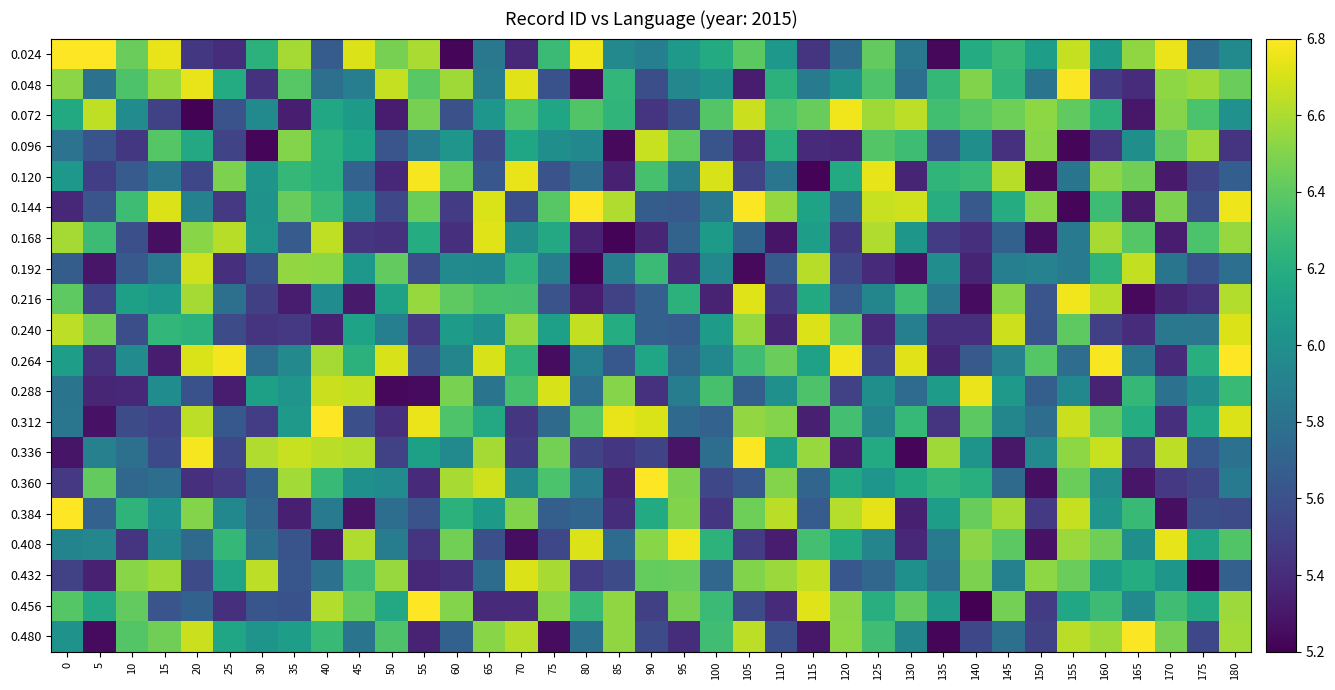

Reading left to right, what are all the values shown in this chart?

0.024: 0=6.8	5=6.8	10=6.4	15=6.7	20=5.5	25=5.4	30=6.2	35=6.6	40=5.7	45=6.7	50=6.5	55=6.6	60=5.2	65=5.8	70=5.4	75=6.3	80=6.8	85=6.0	90=5.9	95=6.1	100=6.2	105=6.4	110=6.1	115=5.4	120=5.8	125=6.4	130=5.8	135=5.2	140=6.2	145=6.3	150=6.1	155=6.7	160=6.1	165=6.5	170=6.8	175=5.8	180=6.0
0.048: 0=6.5	5=5.8	10=6.4	15=6.6	20=6.7	25=6.2	30=5.4	35=6.4	40=5.8	45=5.9	50=6.7	55=6.4	60=6.6	65=5.9	70=6.7	75=5.6	80=5.2	85=6.3	90=5.6	95=5.9	100=6.0	105=5.3	110=6.2	115=5.9	120=6.0	125=6.4	130=5.8	135=6.3	140=6.5	145=6.3	150=5.8	155=6.8	160=5.5	165=5.4	170=6.5	175=6.6	180=6.4
0.072: 0=6.2	5=6.6	10=6.0	15=5.5	20=5.2	25=5.6	30=6.0	35=5.3	40=6.2	45=6.1	50=5.3	55=6.5	60=5.6	65=6.0	70=6.3	75=6.1	80=6.4	85=6.2	90=5.4	95=5.6	100=6.4	105=6.7	110=6.3	115=6.4	120=6.8	125=6.6	130=6.6	135=6.3	140=6.4	145=6.4	150=6.5	155=6.4	160=6.2	165=5.3	170=6.5	175=6.3	180=6.0
0.096: 0=5.8	5=5.6	10=5.5	15=6.4	20=6.2	25=5.5	30=5.2	35=6.5	40=6.2	45=6.1	50=5.6	55=5.9	60=6.0	65=5.6	70=6.1	75=6.0	80=5.9	85=5.2	90=6.7	95=6.4	100=5.6	105=5.4	110=6.2	115=5.4	120=5.4	125=6.4	130=6.3	135=5.6	140=6.0	145=5.4	150=6.5	155=5.2	160=5.4	165=6.0	170=6.4	175=6.6	180=5.4
0.120: 0=6.1	5=5.5	10=5.7	15=5.8	20=5.5	25=6.5	30=6.0	35=6.3	40=6.2	45=5.7	50=5.4	55=6.8	60=6.4	65=5.6	70=6.7	75=5.6	80=5.8	85=5.3	90=6.3	95=5.9	100=6.7	105=5.5	110=5.8	115=5.2	120=6.2	125=6.7	130=5.4	135=6.2	140=6.3	145=6.6	150=5.2	155=5.8	160=6.5	165=6.5	170=5.3	175=5.5	180=5.7
0.144: 0=5.4	5=5.6	10=6.3	15=6.7	20=5.9	25=5.5	30=6.0	35=6.4	40=6.3	45=5.9	50=5.5	55=6.4	60=5.5	65=6.7	70=5.6	75=6.4	80=6.8	85=6.6	90=5.7	95=5.6	100=5.8	105=6.8	110=6.5	115=6.1	120=5.8	125=6.7	130=6.7	135=6.2	140=5.6	145=6.2	150=6.5	155=5.2	160=6.3	165=5.3	170=6.5	175=5.6	180=6.8
0.168: 0=6.6	5=6.3	10=5.6	15=5.3	20=6.5	25=6.6	30=6.0	35=5.7	40=6.6	45=5.4	50=5.4	55=6.2	60=5.4	65=6.7	70=6.0	75=6.2	80=5.4	85=5.2	90=5.4	95=5.7	100=6.1	105=5.7	110=5.3	115=6.1	120=5.5	125=6.6	130=6.0	135=5.5	140=5.4	145=5.7	150=5.3	155=5.9	160=6.6	165=6.4	170=5.3	175=6.3	180=6.6
0.192: 0=5.7	5=5.3	10=5.6	15=5.8	20=6.7	25=5.4	30=5.6	35=6.5	40=6.5	45=6.1	50=6.4	55=5.6	60=6.0	65=5.9	70=6.3	75=5.9	80=5.2	85=5.9	90=6.3	95=5.4	100=5.9	105=5.2	110=5.7	115=6.6	120=5.5	125=5.4	130=5.3	135=6.0	140=5.4	145=5.9	150=5.9	155=5.9	160=6.2	165=6.7	170=5.8	175=5.6	180=5.8
0.216: 0=6.4	5=5.5	10=6.1	15=6.1	20=6.6	25=5.8	30=5.5	35=5.3	40=6.0	45=5.3	50=6.1	55=6.6	60=6.4	65=6.3	70=6.3	75=5.6	80=5.3	85=5.5	90=5.7	95=6.2	100=5.4	105=6.7	110=5.5	115=6.2	120=5.7	125=5.9	130=6.3	135=5.8	140=5.3	145=6.5	150=5.6	155=6.8	160=6.6	165=5.2	170=5.4	175=5.4	180=6.6
0.240: 0=6.6	5=6.5	10=5.6	15=6.3	20=6.2	25=5.6	30=5.4	35=5.5	40=5.3	45=6.1	50=5.9	55=5.5	60=6.1	65=6.0	70=6.6	75=6.1	80=6.7	85=6.2	90=5.7	95=5.7	100=6.1	105=6.6	110=5.4	115=6.7	120=6.4	125=5.4	130=5.9	135=5.4	140=5.4	145=6.7	150=5.6	155=6.4	160=5.5	165=5.4	170=5.8	175=5.8	180=6.7
0.264: 0=6.1	5=5.4	10=6.0	15=5.3	20=6.7	25=6.8	30=5.8	35=6.0	40=6.6	45=6.2	50=6.7	55=5.6	60=5.9	65=6.7	70=6.2	75=5.3	80=5.9	85=5.6	90=6.1	95=5.7	100=5.9	105=6.3	110=6.4	115=6.1	120=6.8	125=5.5	130=6.7	135=5.4	140=5.6	145=5.9	150=6.4	155=5.8	160=6.8	165=5.8	170=5.4	175=6.2	180=6.8
0.288: 0=5.8	5=5.4	10=5.4	15=6.0	20=5.6	25=5.3	30=6.1	35=6.0	40=6.7	45=6.7	50=5.2	55=5.2	60=6.5	65=5.8	70=6.3	75=6.7	80=5.8	85=6.5	90=5.4	95=5.9	100=6.3	105=5.7	110=6.0	115=6.4	120=5.5	125=6.0	130=5.8	135=6.1	140=6.8	145=6.1	150=5.7	155=5.9	160=5.4	165=6.3	170=5.8	175=6.0	180=6.3
0.312: 0=5.8	5=5.3	10=5.6	15=5.5	20=6.6	25=5.6	30=5.5	35=6.1	40=6.8	45=5.6	50=5.4	55=6.8	60=6.4	65=6.2	70=5.5	75=5.8	80=6.4	85=6.7	90=6.7	95=5.7	100=5.7	105=6.5	110=6.5	115=5.3	120=6.3	125=5.9	130=6.3	135=5.4	140=6.4	145=5.9	150=5.8	155=6.7	160=6.4	165=6.2	170=5.4	175=6.2	180=6.7
0.336: 0=5.3	5=5.9	10=5.8	15=5.6	20=6.8	25=5.5	30=6.6	35=6.7	40=6.6	45=6.6	50=5.5	55=6.1	60=6.0	65=6.6	70=5.5	75=6.5	80=5.5	85=5.5	90=5.5	95=5.3	100=5.8	105=6.8	110=6.1	115=6.6	120=5.3	125=6.2	130=5.2	135=6.6	140=6.0	145=5.3	150=6.0	155=6.5	160=6.7	165=5.5	170=6.6	175=5.6	180=5.8
0.360: 0=5.5	5=6.4	10=5.7	15=5.8	20=5.4	25=5.5	30=5.7	35=6.6	40=6.3	45=6.0	50=6.0	55=5.4	60=6.6	65=6.7	70=5.9	75=6.3	80=5.9	85=5.4	90=6.8	95=6.5	100=5.5	105=5.6	110=6.5	115=5.7	120=6.2	125=6.0	130=6.2	135=6.3	140=6.2	145=5.8	150=5.3	155=6.4	160=6.0	165=5.3	170=5.5	175=5.5	180=5.9
0.384: 0=6.8	5=5.7	10=6.2	15=6.0	20=6.5	25=5.9	30=5.7	35=5.3	40=5.9	45=5.3	50=5.8	55=5.6	60=6.2	65=6.1	70=6.5	75=5.7	80=5.7	85=5.4	90=6.2	95=6.5	100=5.5	105=6.4	110=6.6	115=5.7	120=6.6	125=6.7	130=5.3	135=6.1	140=6.4	145=6.6	150=5.5	155=6.7	160=6.0	165=6.3	170=5.3	175=5.6	180=5.6
0.408: 0=5.9	5=5.9	10=5.4	15=5.9	20=5.8	25=6.3	30=5.8	35=5.6	40=5.3	45=6.6	50=5.9	55=5.4	60=6.5	65=5.6	70=5.3	75=5.5	80=6.7	85=5.8	90=6.5	95=6.8	100=6.2	105=5.5	110=5.3	115=6.3	120=6.2	125=5.9	130=5.4	135=5.9	140=6.5	145=6.4	150=5.3	155=6.6	160=6.5	165=6.0	170=6.7	175=6.1	180=6.4
0.432: 0=5.5	5=5.3	10=6.5	15=6.6	20=5.6	25=6.1	30=6.6	35=5.6	40=5.8	45=6.3	50=6.6	55=5.4	60=5.4	65=5.8	70=6.7	75=6.6	80=5.5	85=5.6	90=6.4	95=6.4	100=5.7	105=6.5	110=6.6	115=6.7	120=5.6	125=5.7	130=6.0	135=5.8	140=6.5	145=5.9	150=6.5	155=6.4	160=6.1	165=6.2	170=6.0	175=5.2	180=5.7
0.456: 0=6.4	5=6.2	10=6.4	15=5.6	20=5.7	25=5.4	30=5.6	35=5.6	40=6.6	45=6.4	50=6.2	55=6.8	60=6.5	65=5.4	70=5.4	75=6.5	80=6.3	85=6.5	90=5.5	95=6.5	100=6.3	105=5.6	110=5.4	115=6.7	120=6.5	125=6.2	130=6.4	135=6.1	140=5.2	145=6.5	150=5.5	155=6.2	160=6.3	165=6.0	170=6.3	175=6.2	180=6.6
0.480: 0=6.0	5=5.2	10=6.4	15=6.5	20=6.7	25=6.1	30=6.0	35=6.1	40=6.3	45=5.8	50=6.4	55=5.4	60=5.7	65=6.5	70=6.6	75=5.3	80=5.8	85=6.5	90=5.6	95=5.4	100=6.3	105=6.6	110=5.6	115=5.3	120=6.5	125=6.3	130=5.9	135=5.2	140=5.5	145=5.8	150=5.5	155=6.6	160=6.6	165=6.8	170=6.5	175=5.5	180=6.6